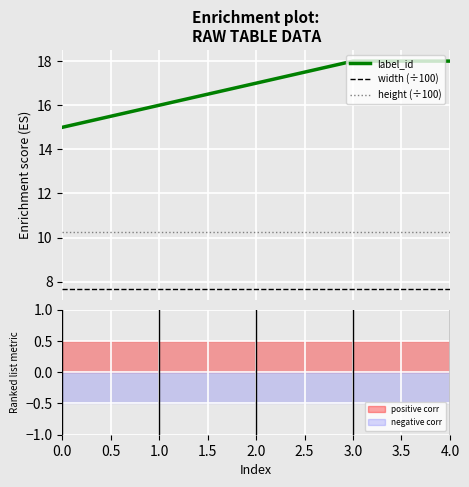

What is the greatest value displayed?

18.0